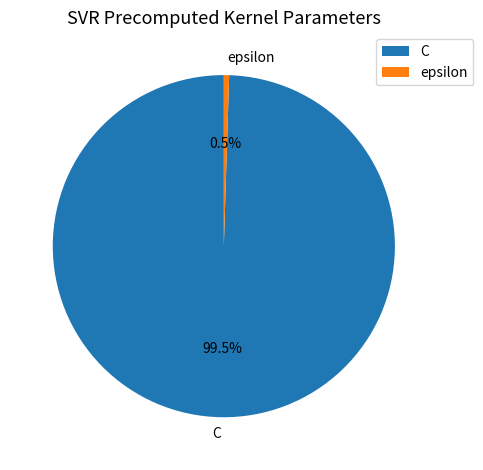

Does epsilon represent more than half of the total?

No